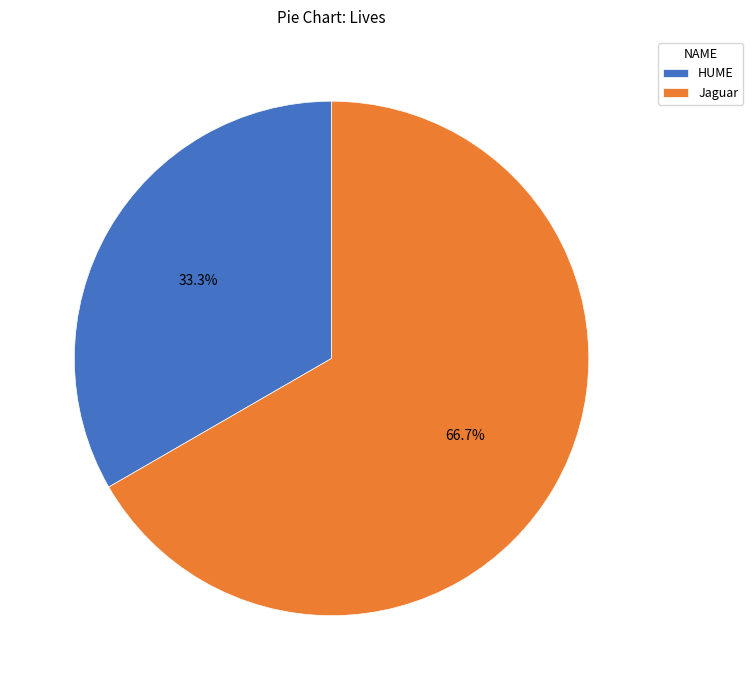

Combined, do HUME and Jaguar account for over 50%?

Yes